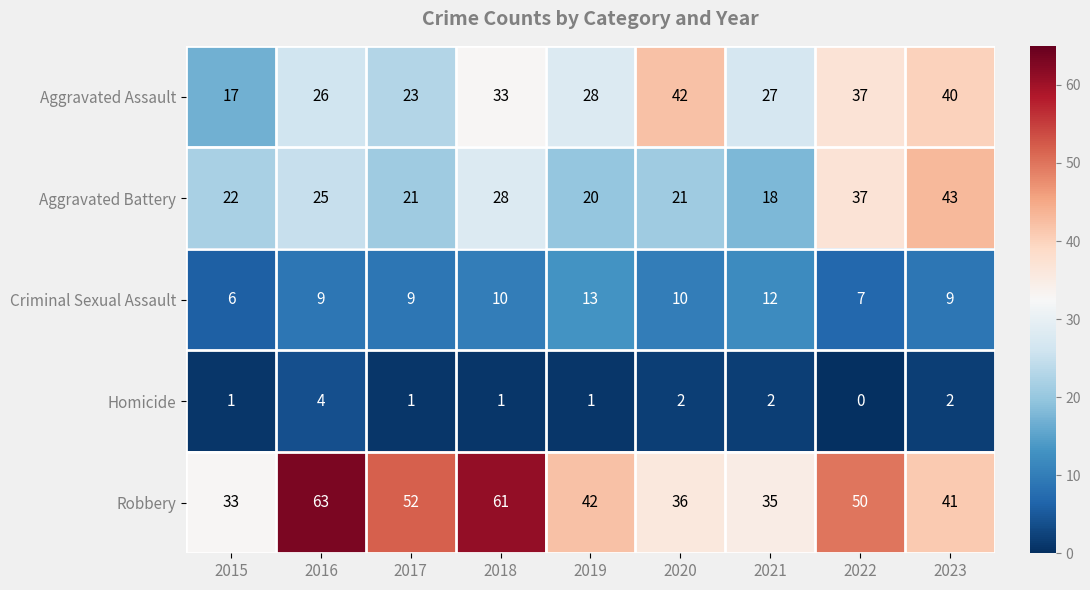

The Aggravated Battery series shows 31 at 2021. True or false?

False